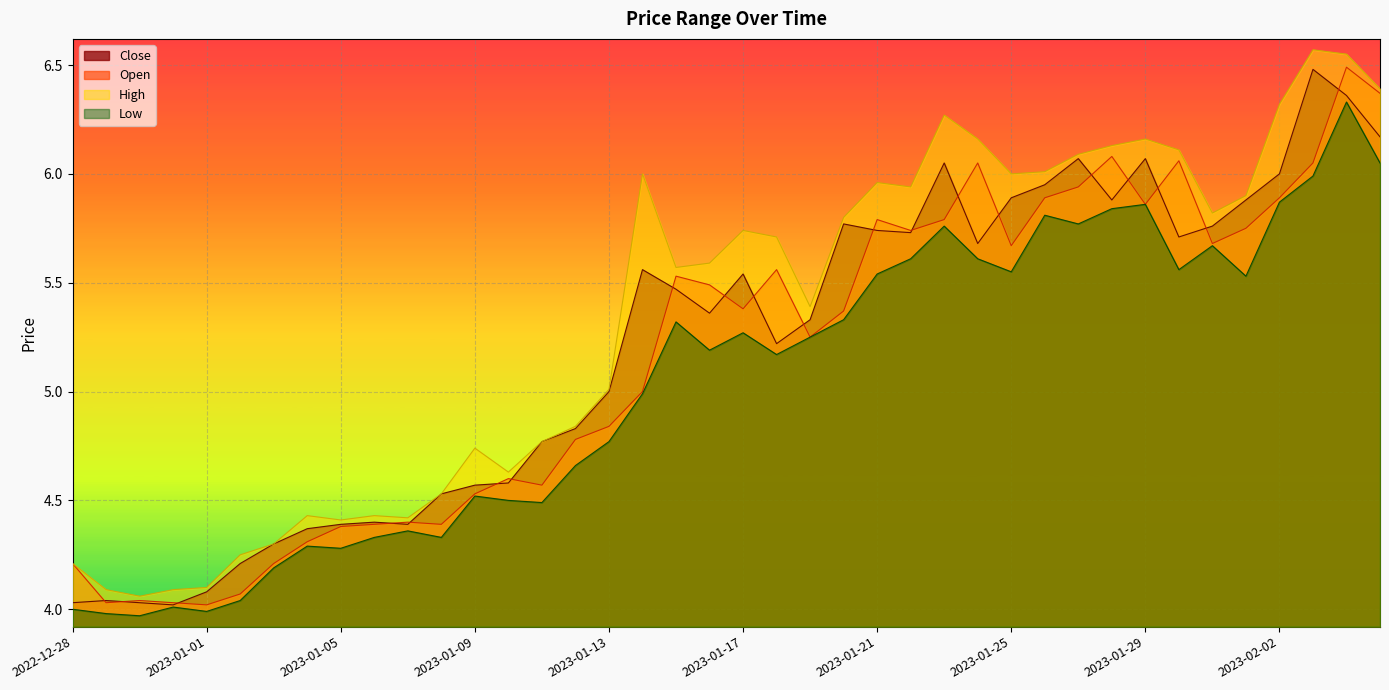

Count the number of categories in the chart.

40